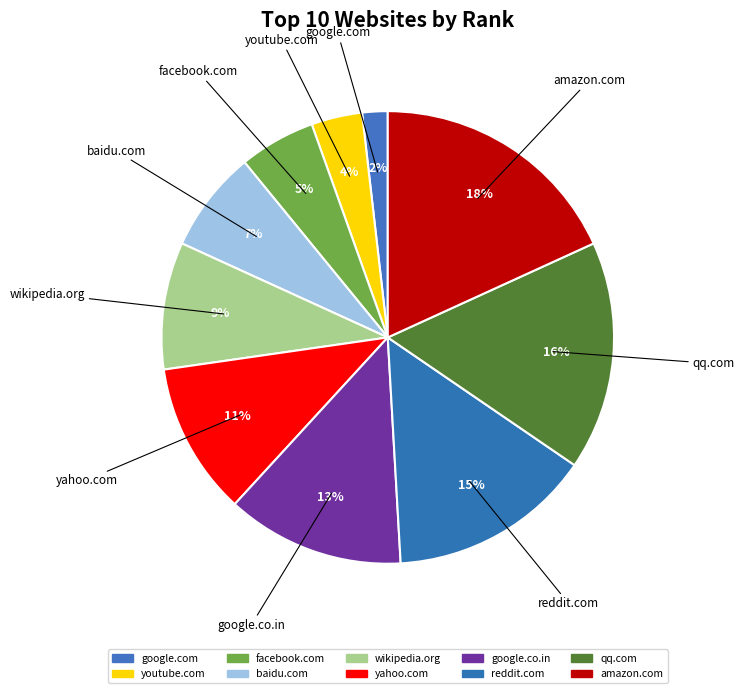

What portion of the pie excludes baidu.com?

92.7%